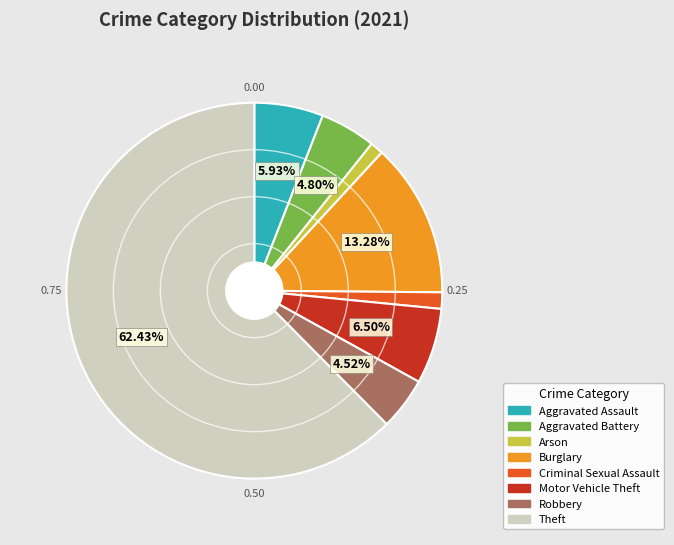

Does Theft represent more than half of the total?

Yes